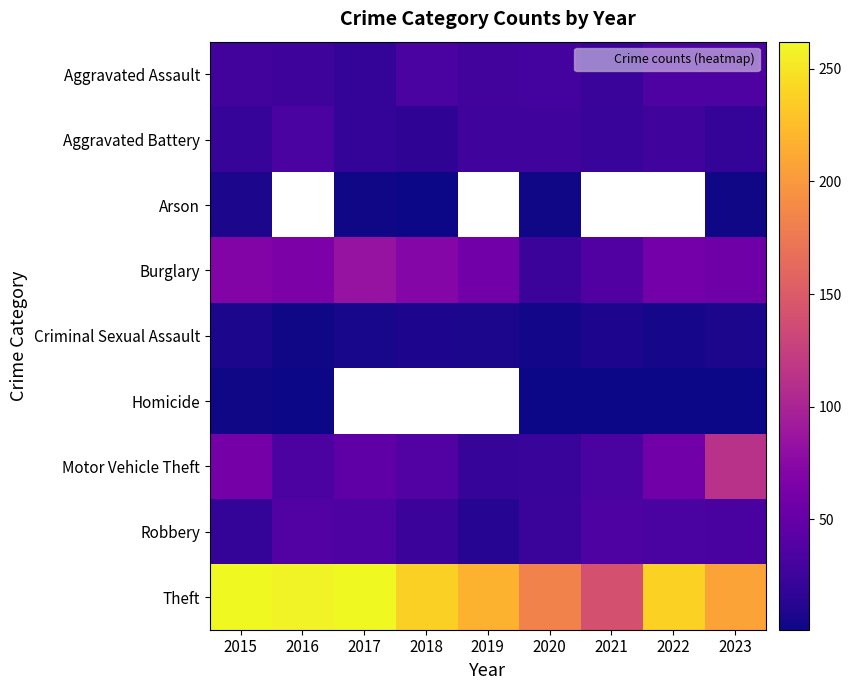

At 2022, list the series in order from smallest to largest.

Homicide, Criminal Sexual Assault, Aggravated Battery, Arson, Robbery, Burglary, Aggravated Assault, Motor Vehicle Theft, Theft